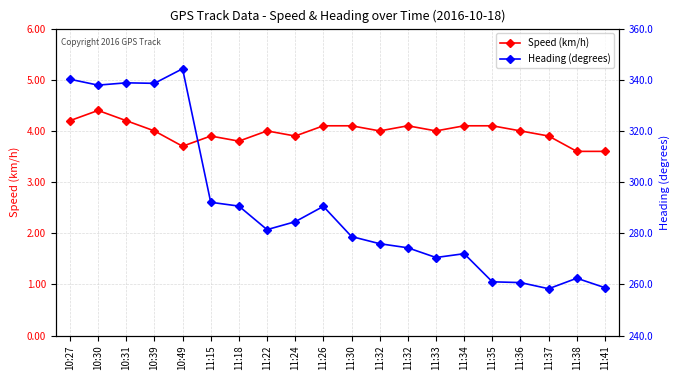

How many distinct data groups are displayed?

2